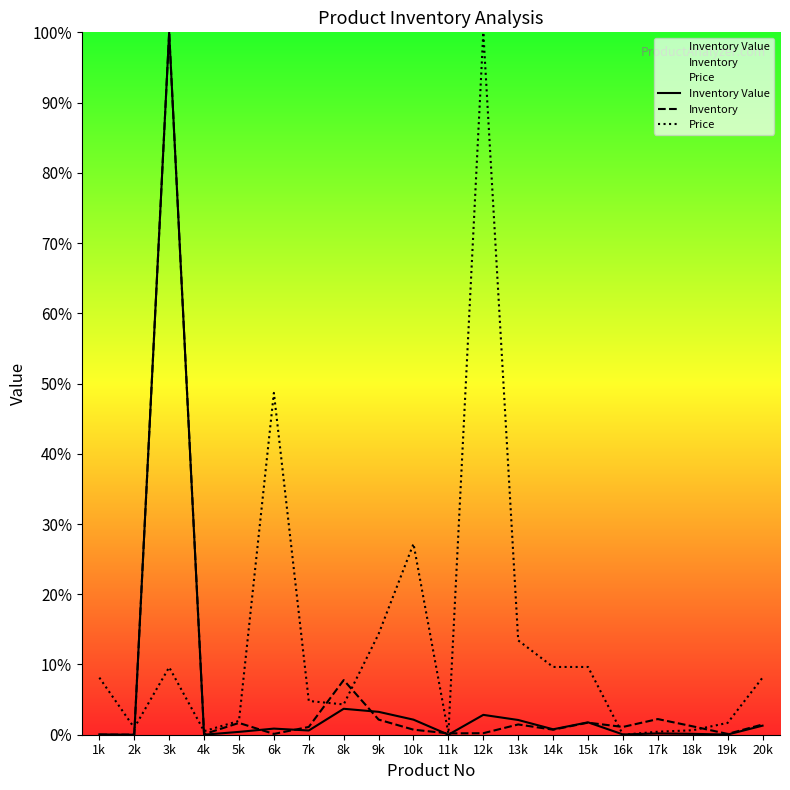

What is the difference between the maximum and minimum values in the Price series?

100.0